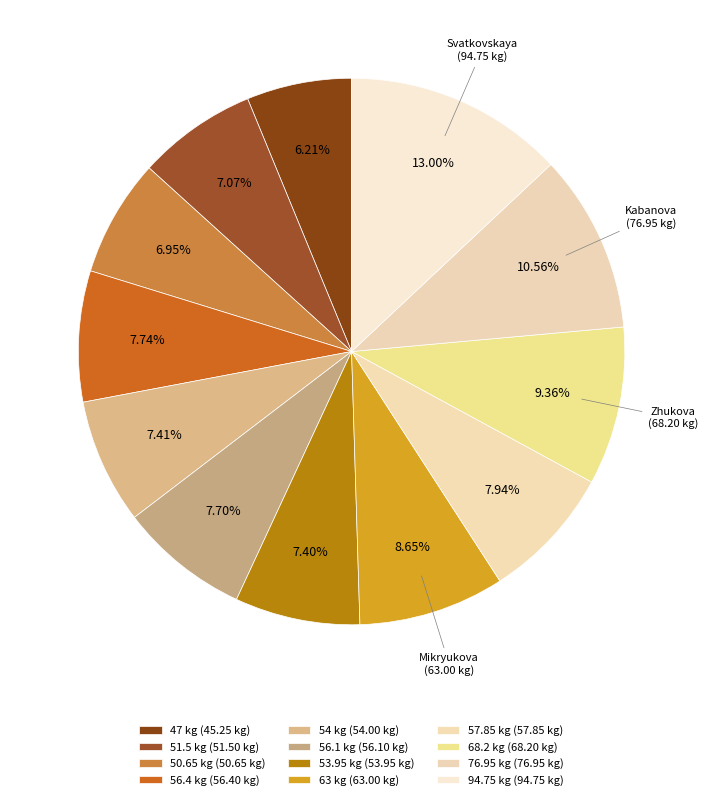

How many slices are in this pie chart?

12